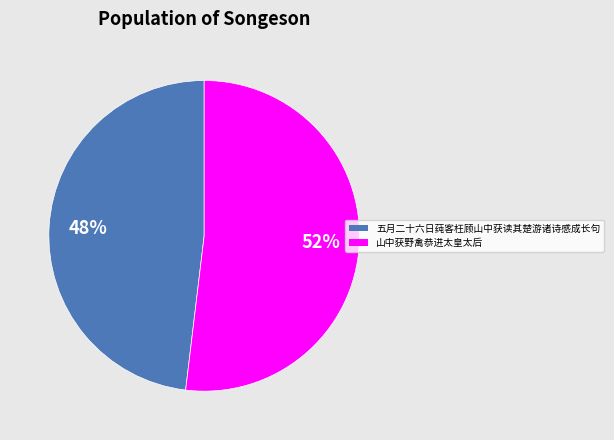

Which category accounts for the majority?

山中获野禽恭进太皇太后